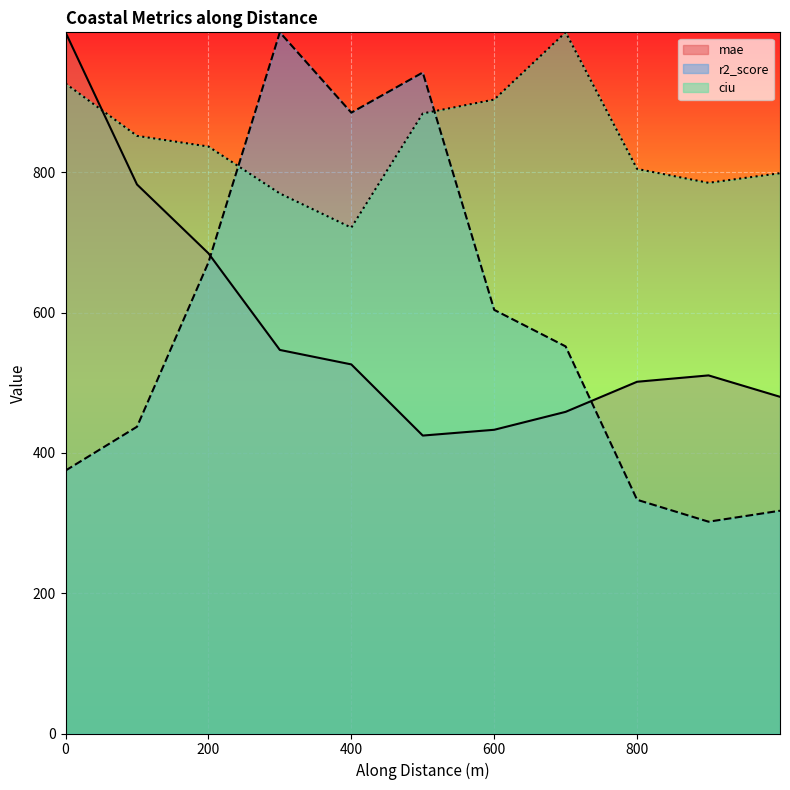

What is the sum of all r2_score values?

6420.6